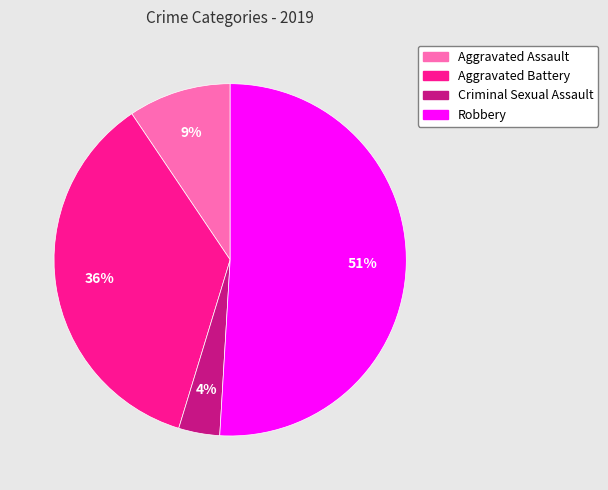

The Criminal Sexual Assault slice represents 4% of the pie. True or false?

True